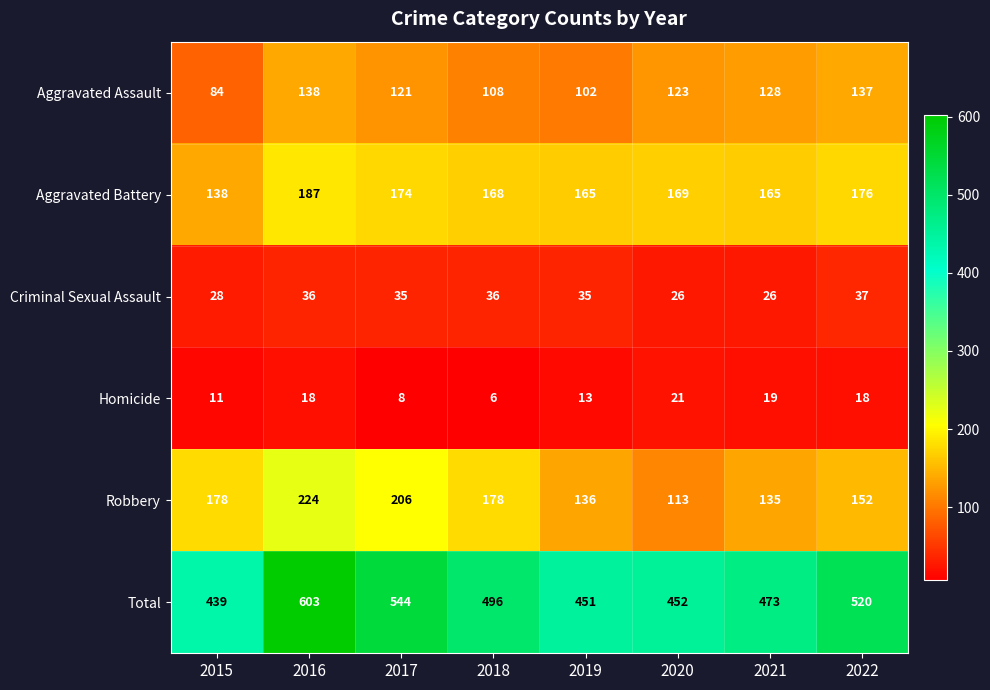

Rank the series by their maximum value, from highest to lowest.

Total, Robbery, Aggravated Battery, Aggravated Assault, Criminal Sexual Assault, Homicide